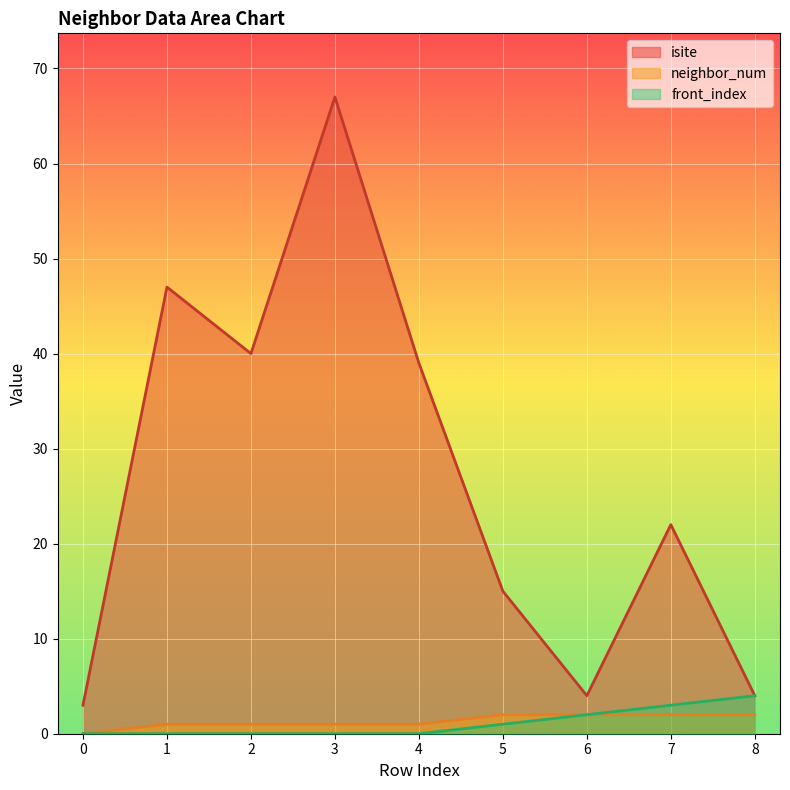

True or false: front_index has more than 2 interior local peaks.

False